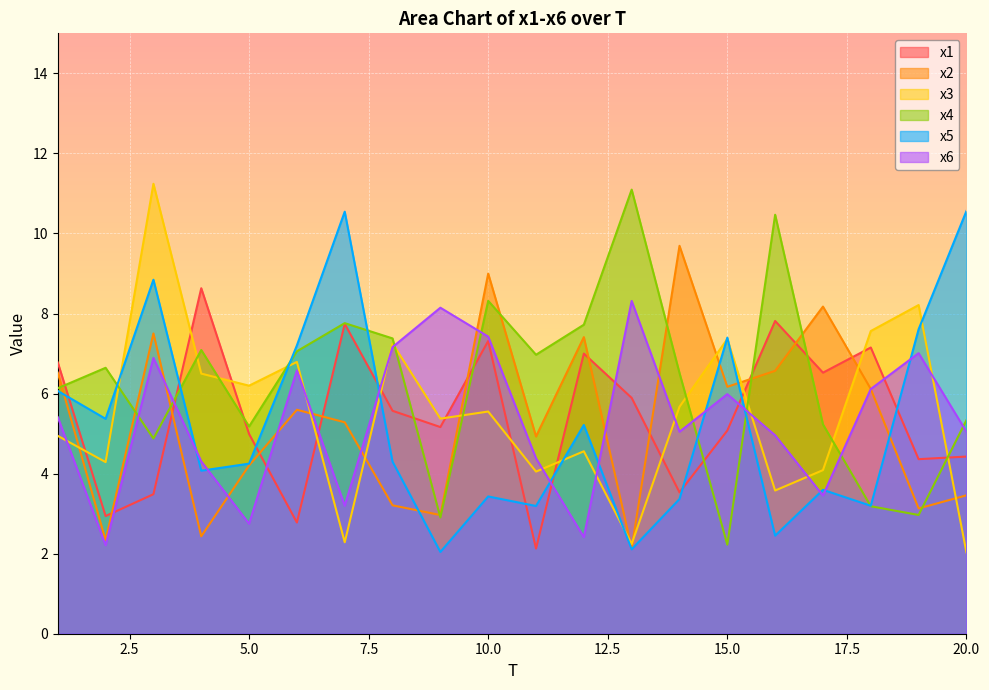

True or false: x6 and x4 intersect in this chart.

True